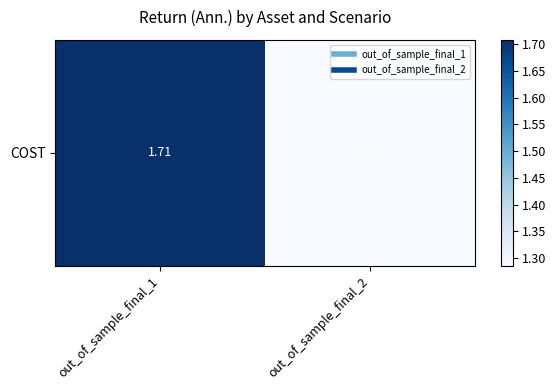

The value at out_of_sample_final_2 is 2.1. True or false?

False